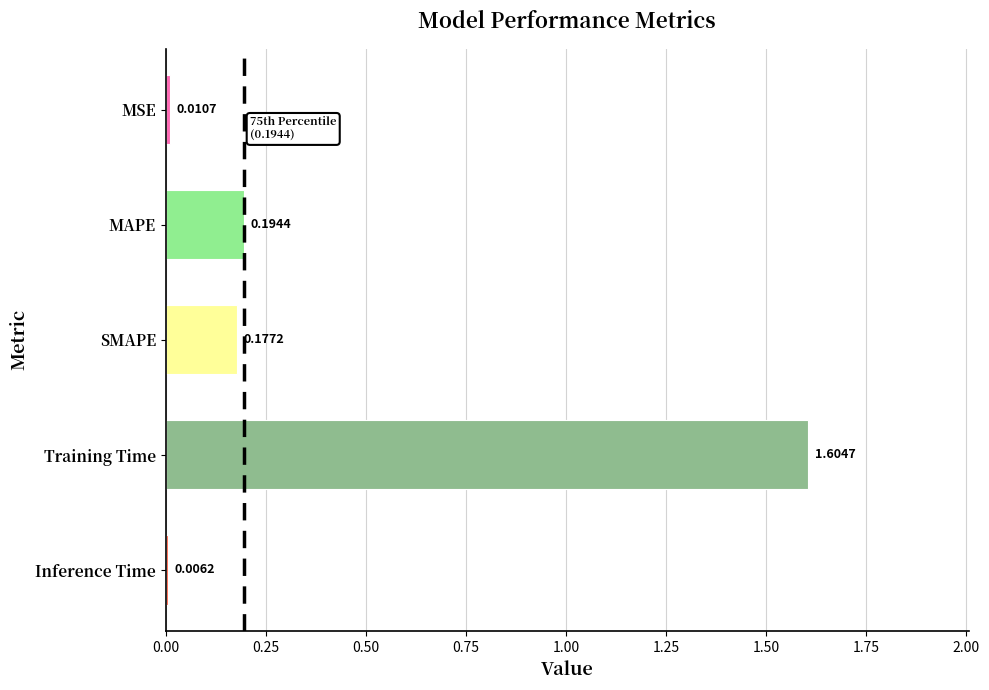

At which category does the chart reach its minimum across all series?

Inference Time